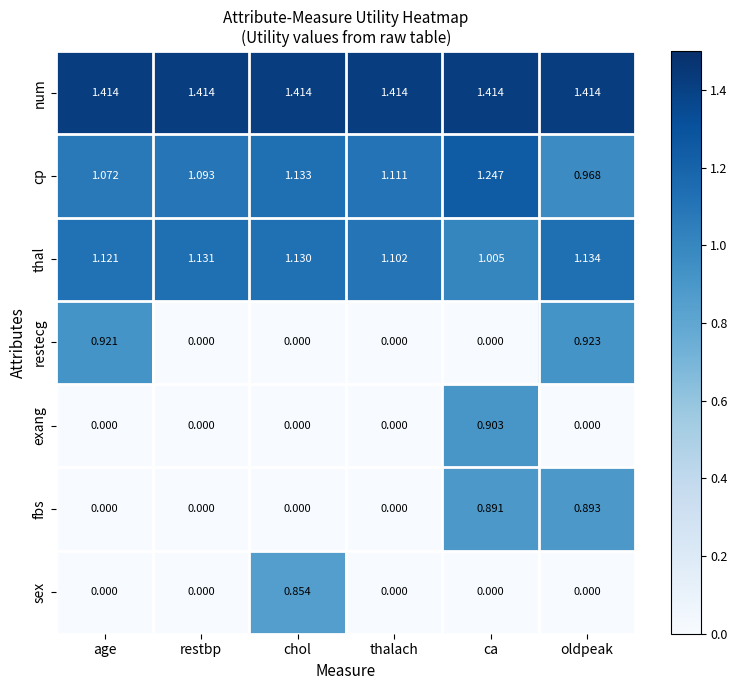

Rank the series by their maximum value, from lowest to highest.

sex, fbs, exang, restecg, thal, cp, num